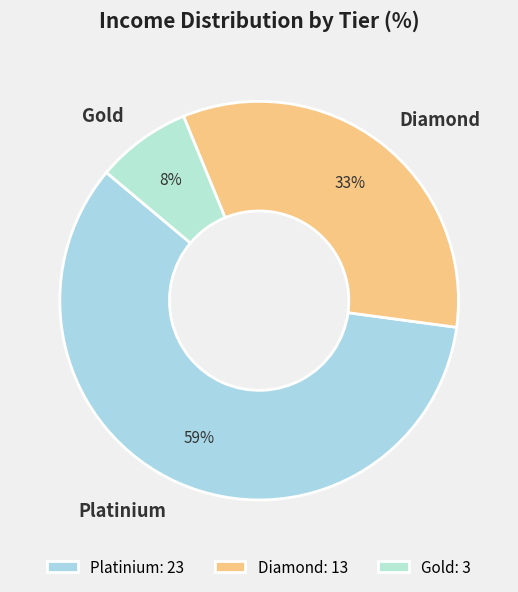

Which slice is the smallest?

Gold